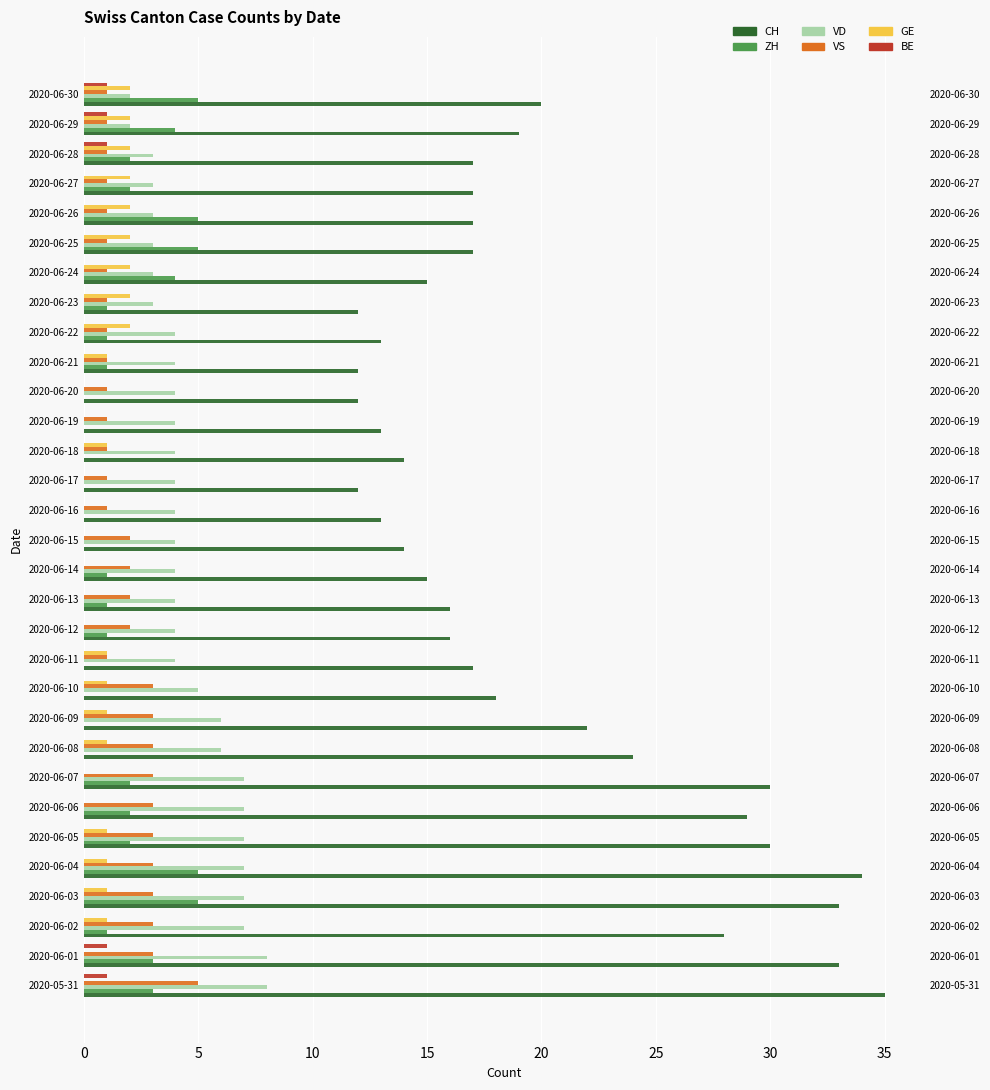

Is the value of VS at 2020-06-29 greater than the value of ZH at 2020-06-18?

Yes